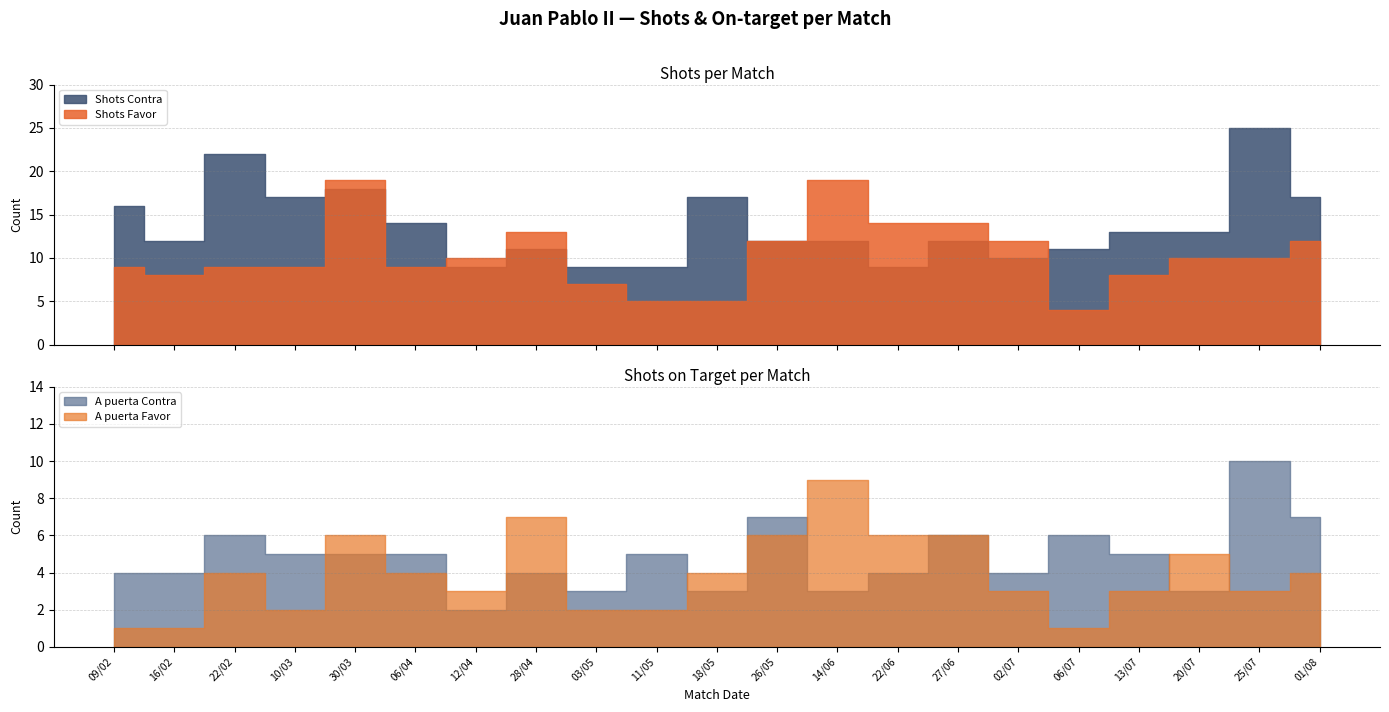

At which category does A puerta Favor reach its first local peak?

22/02